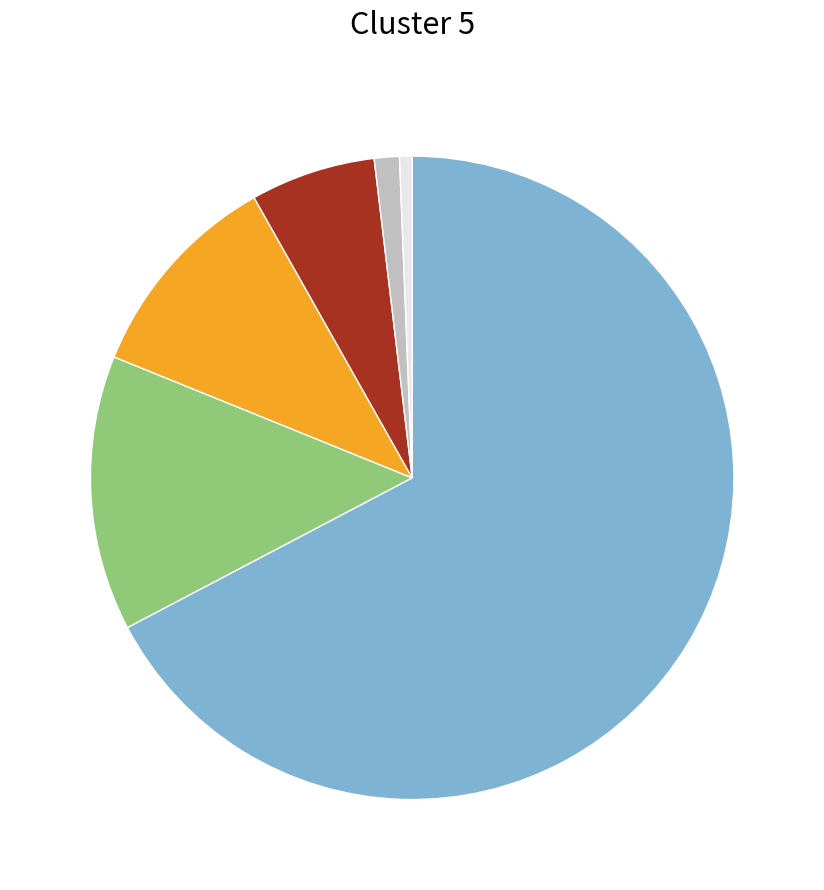

How many slices are in this pie chart?

6